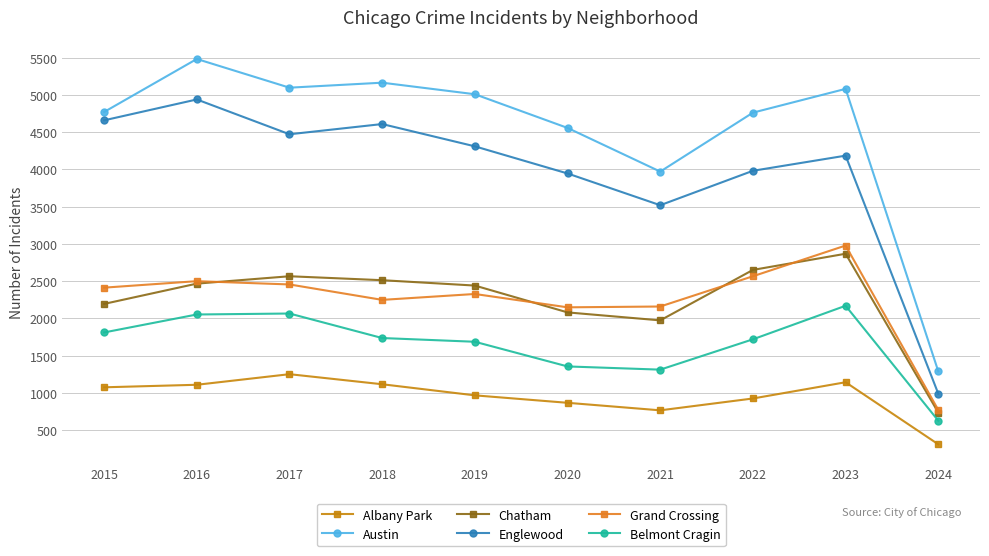

Reading left to right, transcribe all the data shown in this chart.

Albany Park: 1076	1110	1252	1117	968	868	767	926	1144	311
Austin: 4770	5481	5096	5163	5008	4556	3970	4761	5080	1290
Chatham: 2195	2467	2566	2513	2441	2081	1974	2651	2868	737
Englewood: 4658	4938	4471	4608	4309	3945	3519	3981	4184	990
Grand Crossing: 2413	2500	2456	2249	2328	2149	2160	2566	2978	772
Belmont Cragin: 1812	2053	2066	1737	1687	1356	1313	1720	2170	628